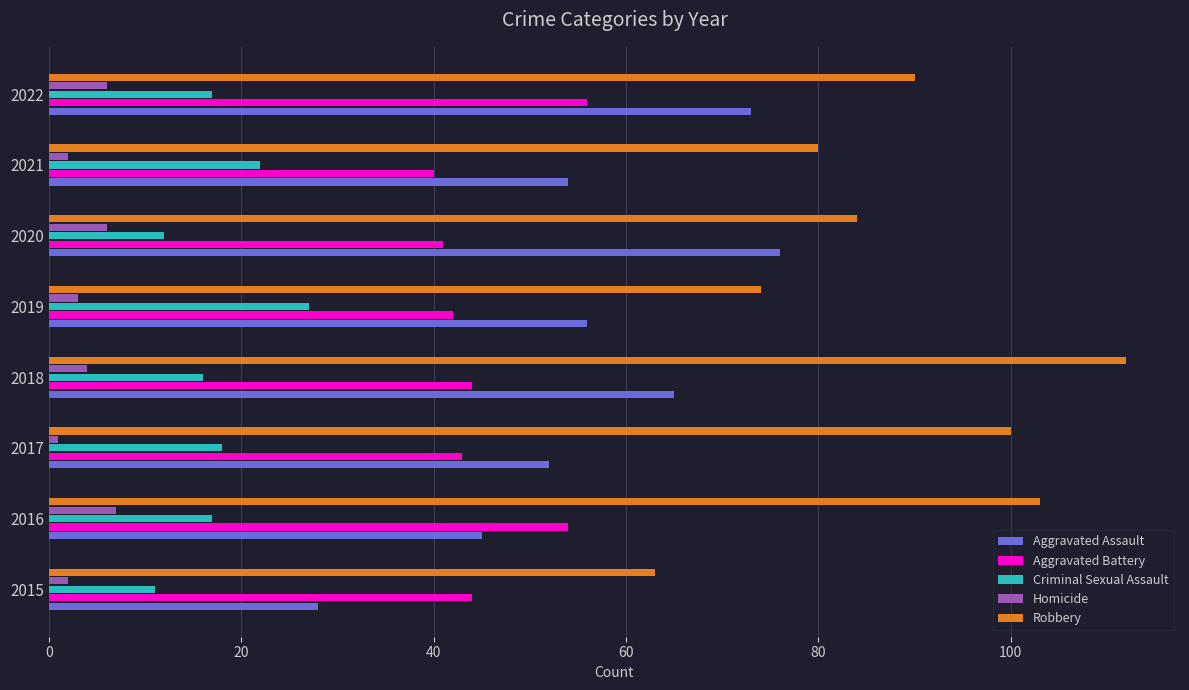

Which series has the largest total across all categories?

Robbery